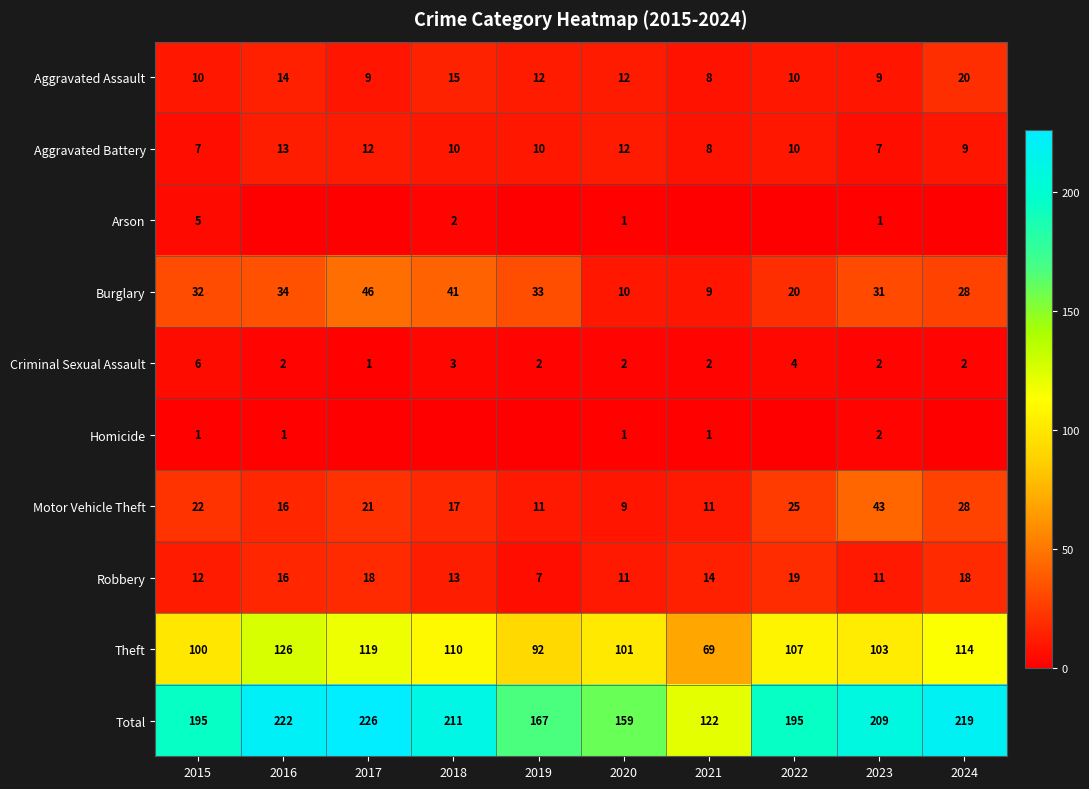

True or false: Burglary has a value of 28 at 2022.

False